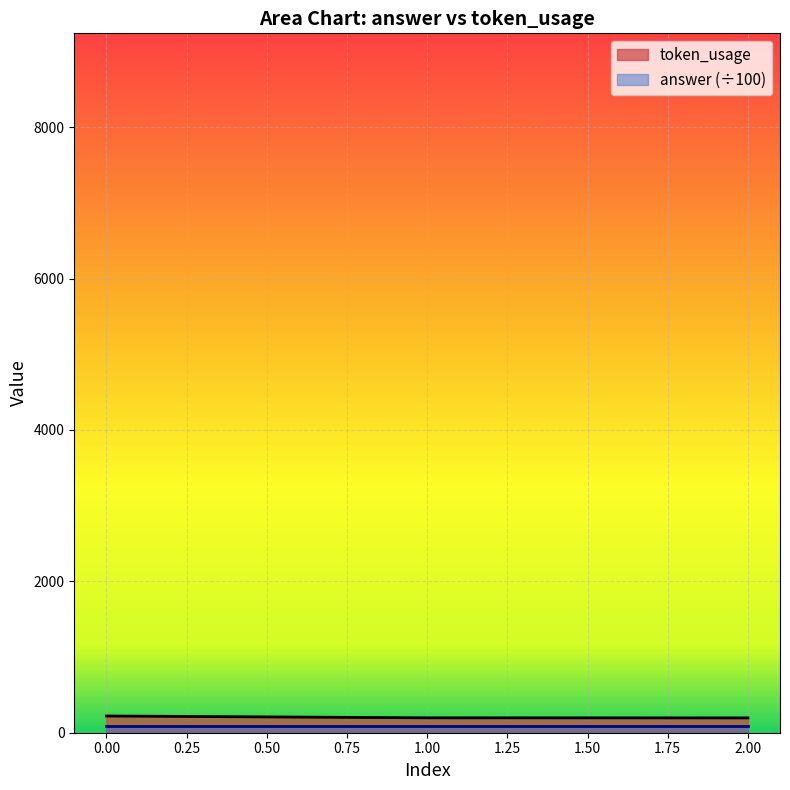

What is the sum of all values?

614